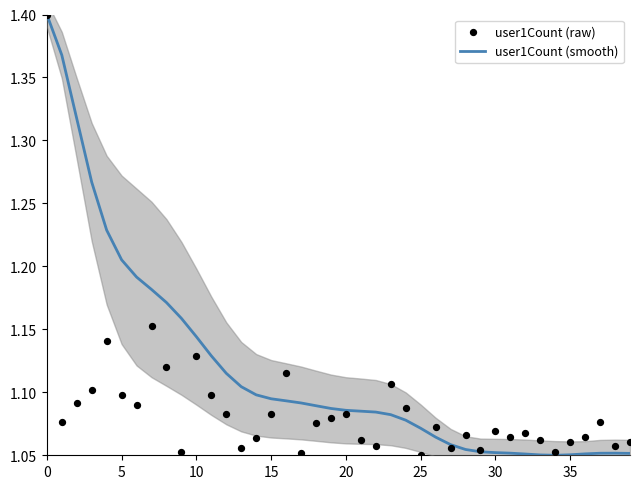

Which series contains the highest Y value?

user1Count (smooth)